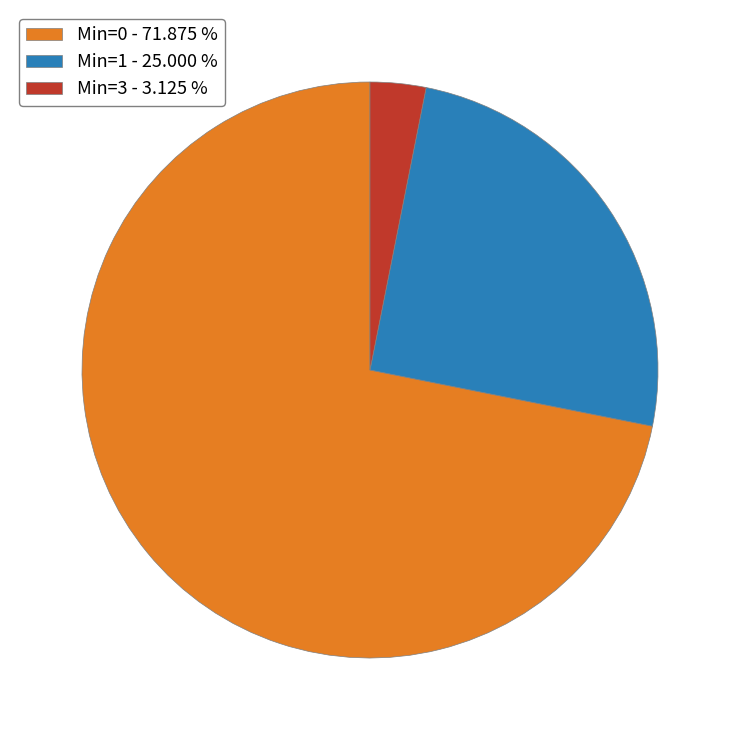

What is the largest slice in the pie chart?

Min=0 - 71.875 %